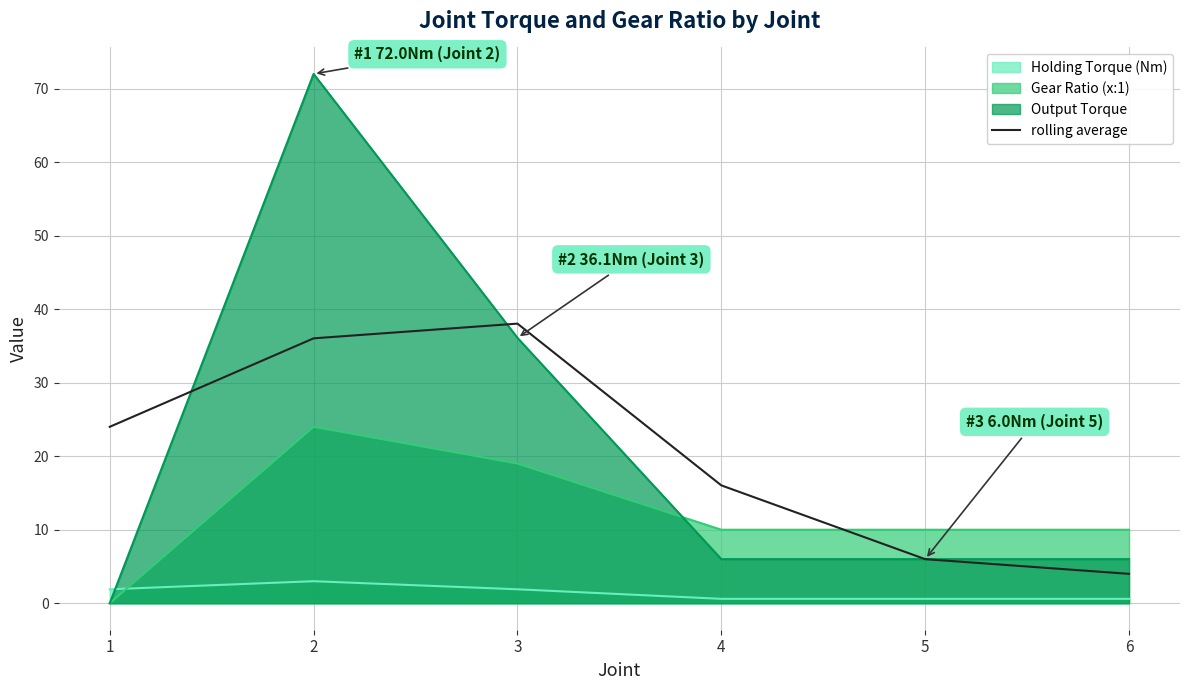

How many lines are shown in the chart?

4